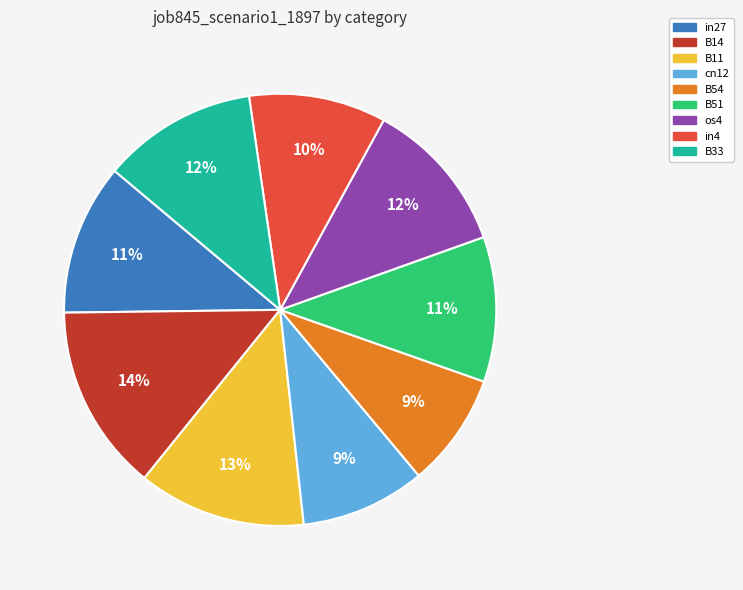

Which slice is the largest?

B14